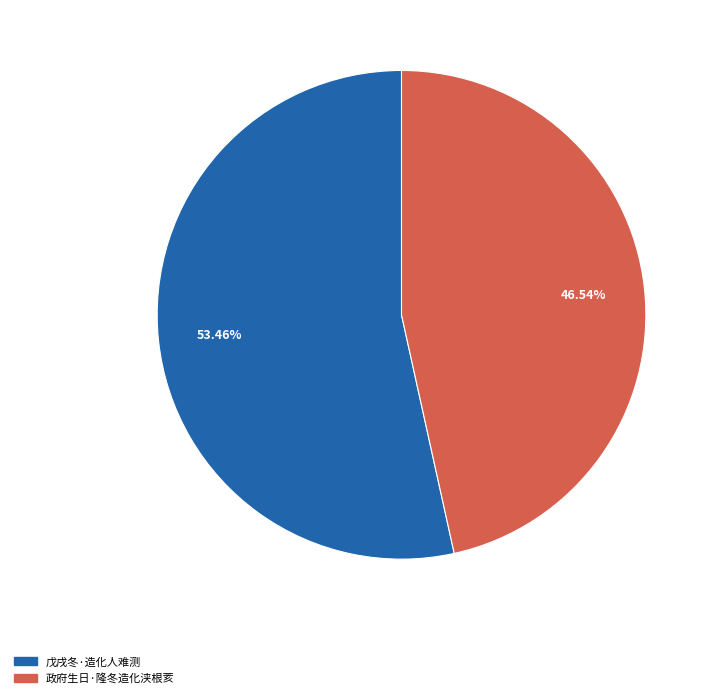

Does any single category account for the majority?

Yes